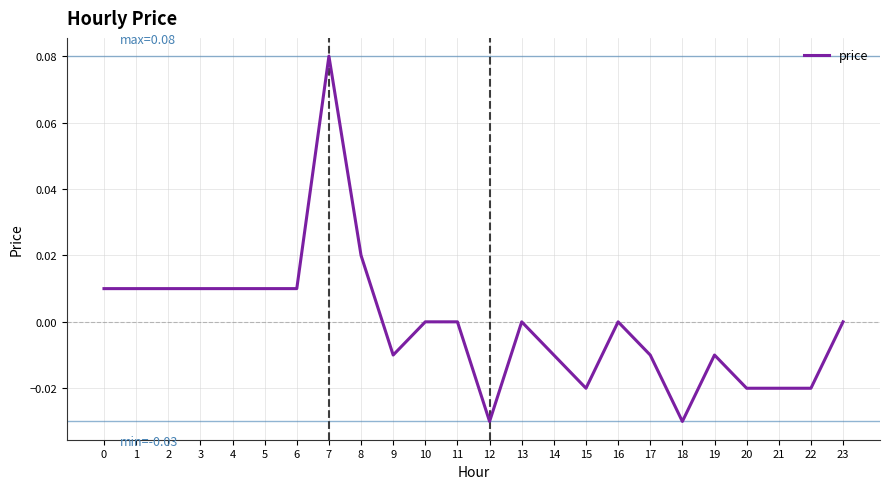

Which has a higher value, 8 or 23?

8